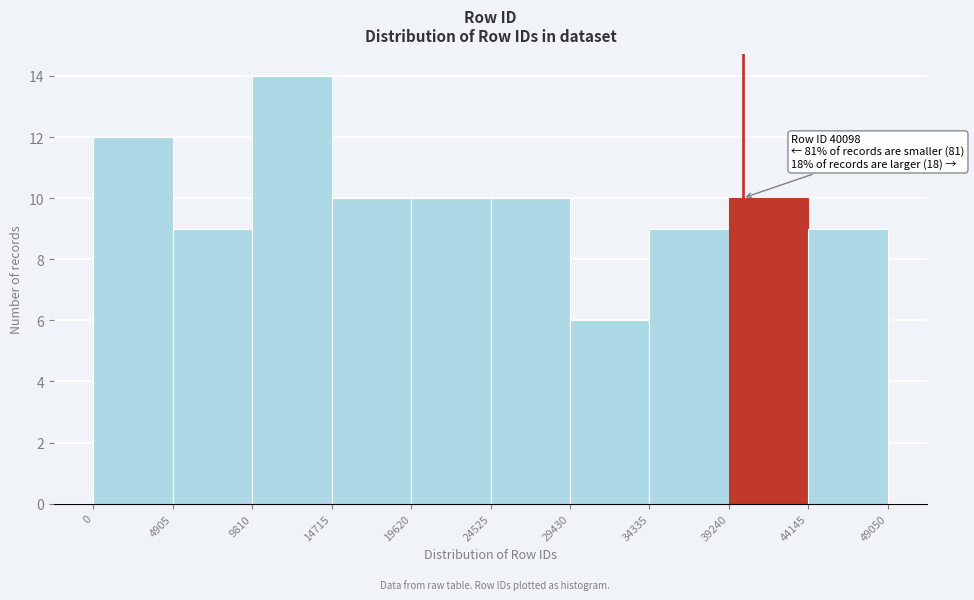

Which range on the x-axis has the tallest bar?

9810 to 14715